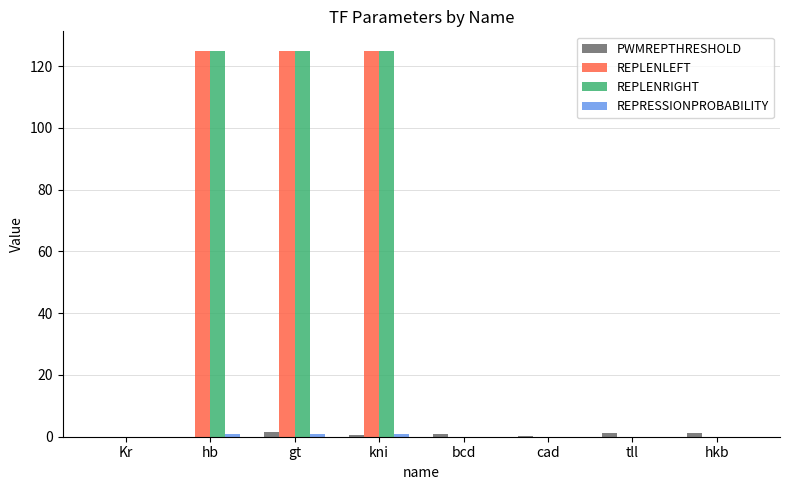

What is the sum of all PWMREPTHRESHOLD values?

5.0